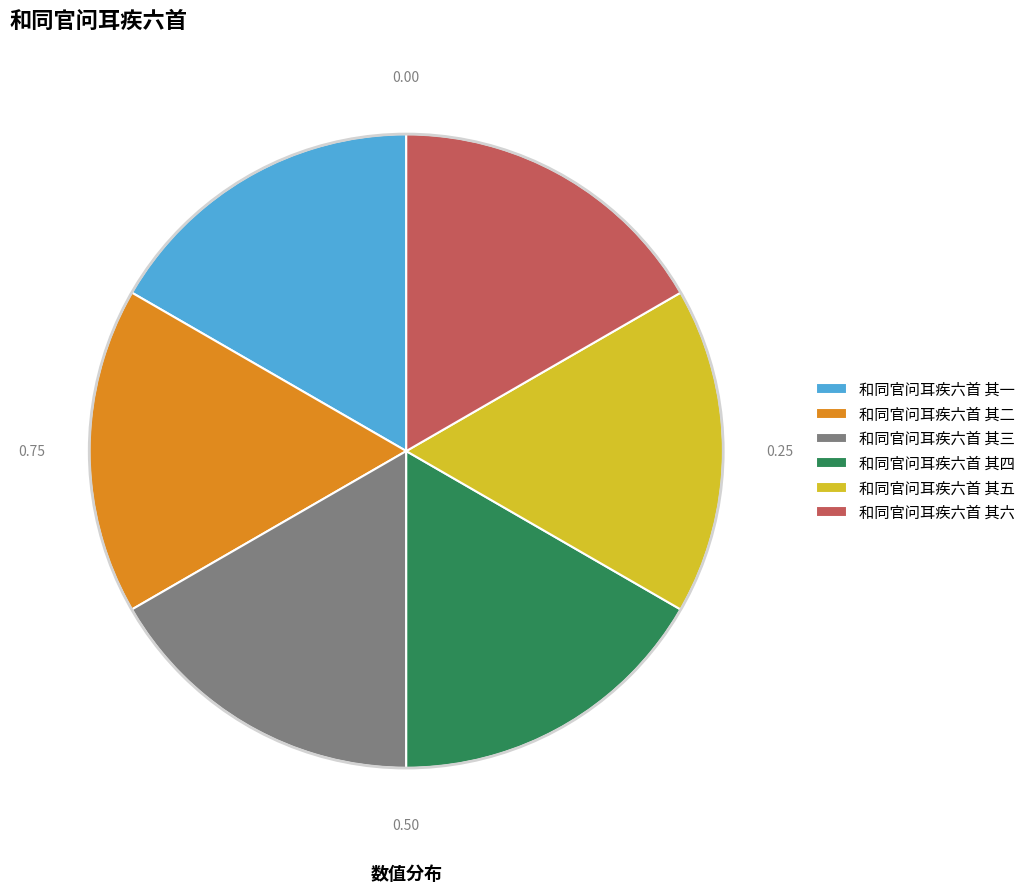

Combined, do 和同官问耳疾六首 其一 and 和同官问耳疾六首 其五 account for over 50%?

No